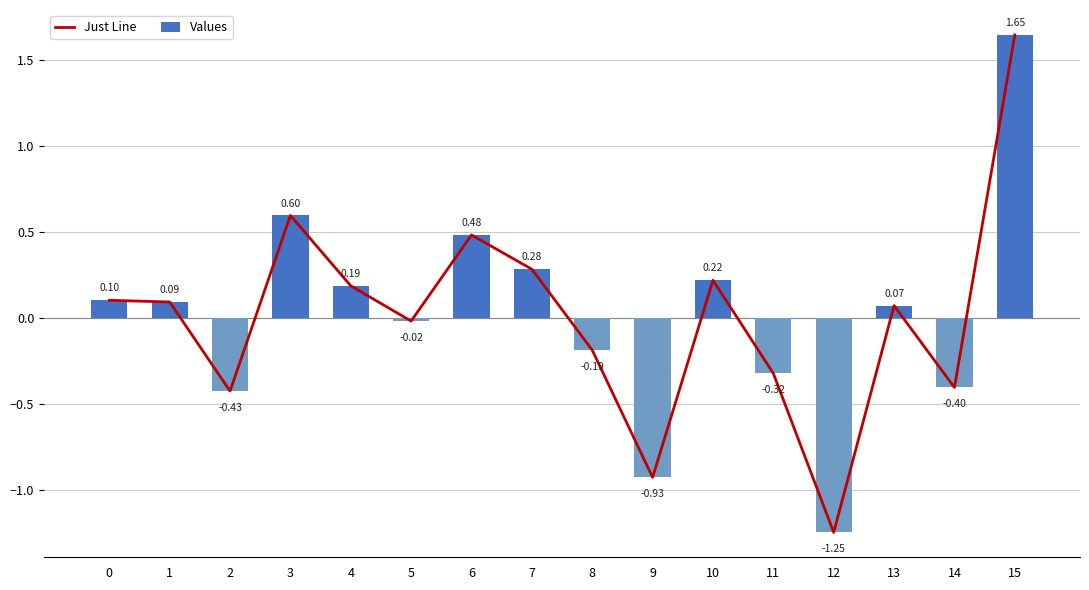

Is the value of Values at 5 greater than the value of Just Line at 14?

Yes